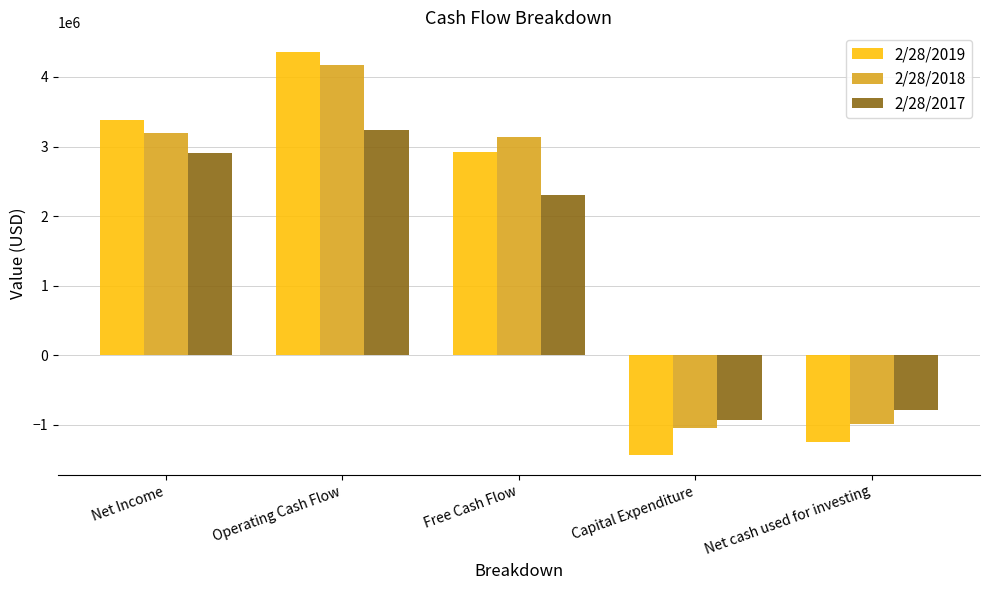

The value of 2/28/2017 at Net cash used for investing is -787212. True or false?

True